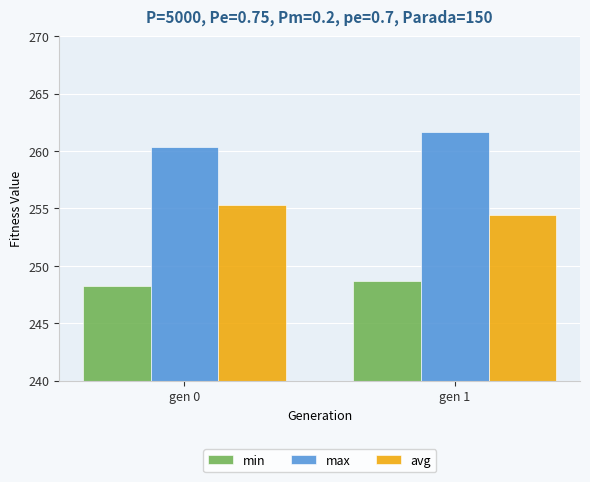

Rank the series by their maximum value, from highest to lowest.

max, avg, min